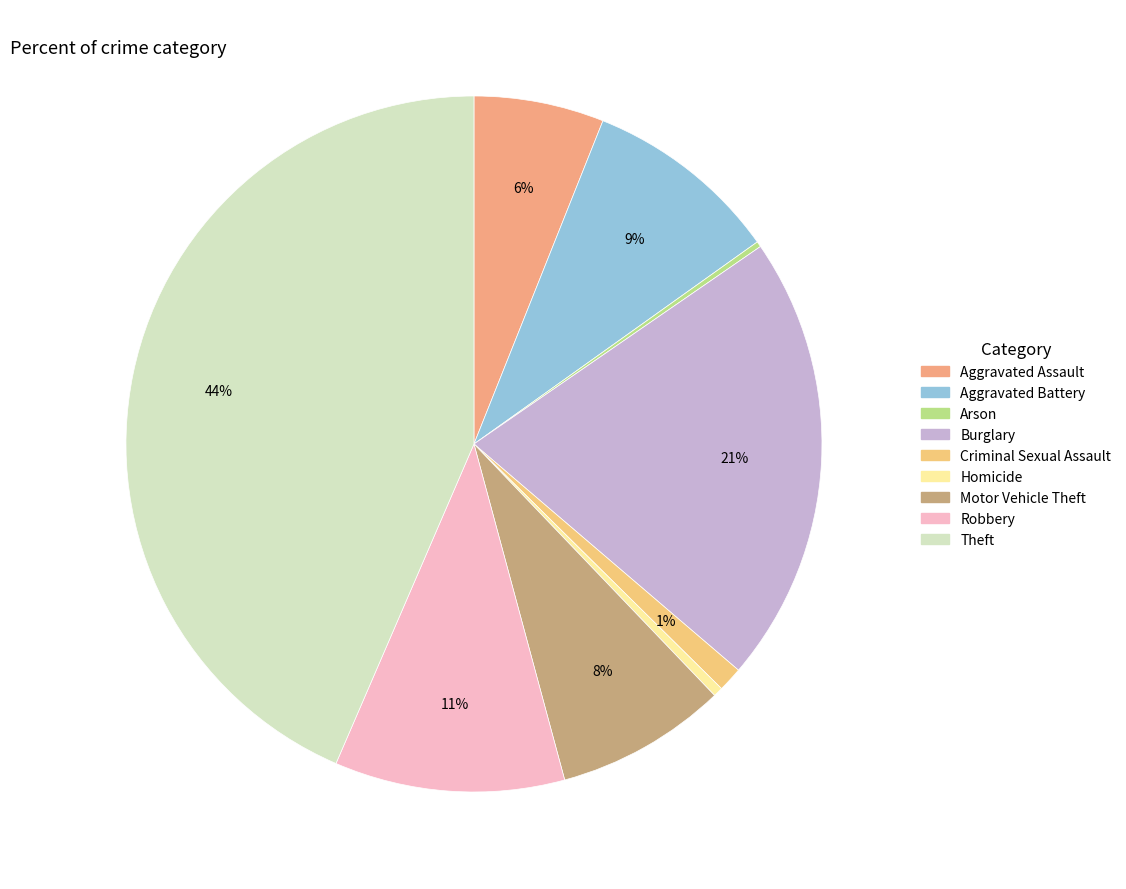

Count the number of slices in the pie.

9